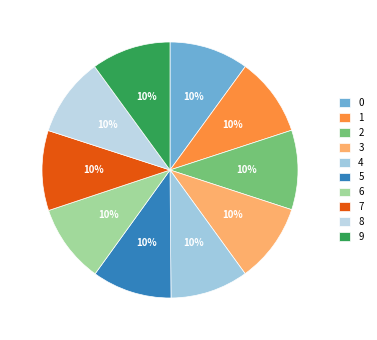

The 5 slice represents 10% of the pie. True or false?

True